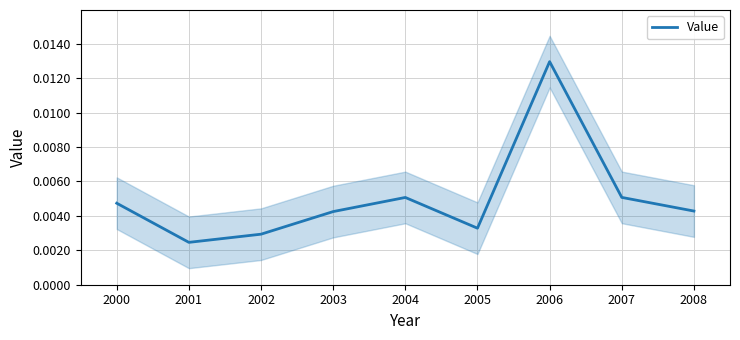

At which label does Value reach its peak?

2006